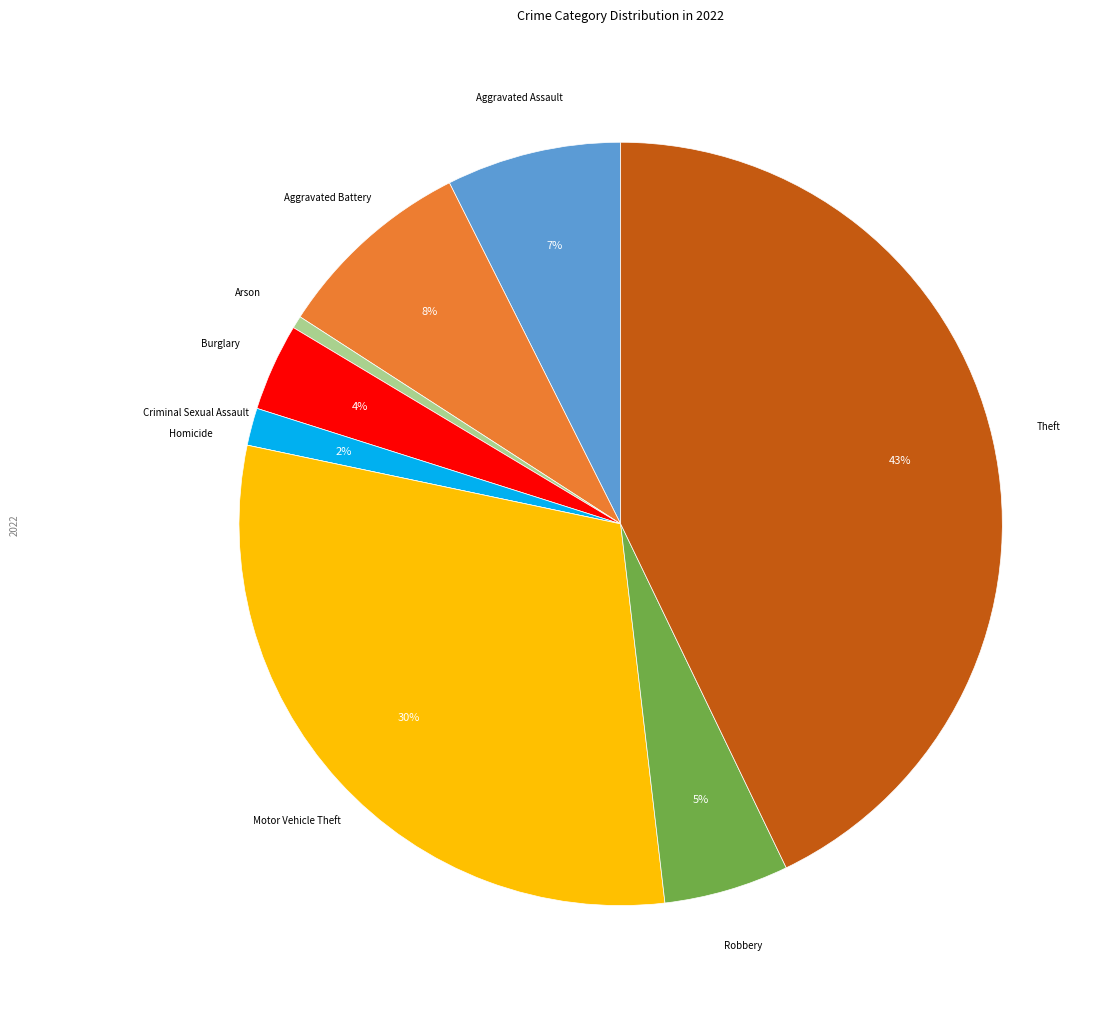

To the nearest percent, what is the difference between the largest and smallest slice percentages?

43%